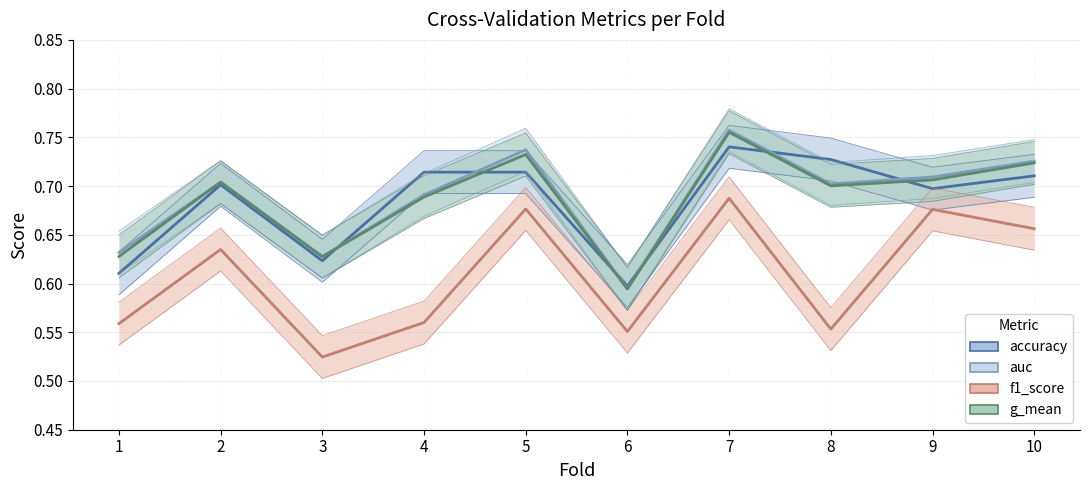

Read the g_mean value at 10.

0.7